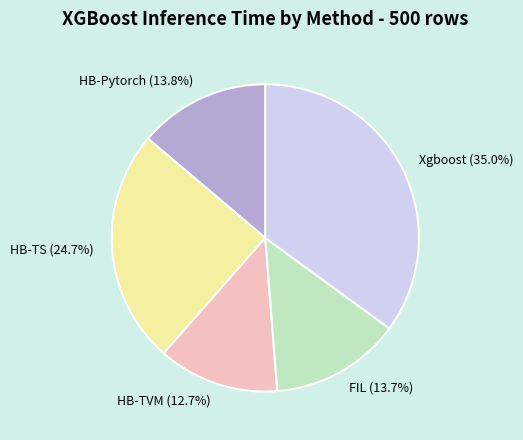

The HB-Pytorch slice represents 9% of the pie. True or false?

False